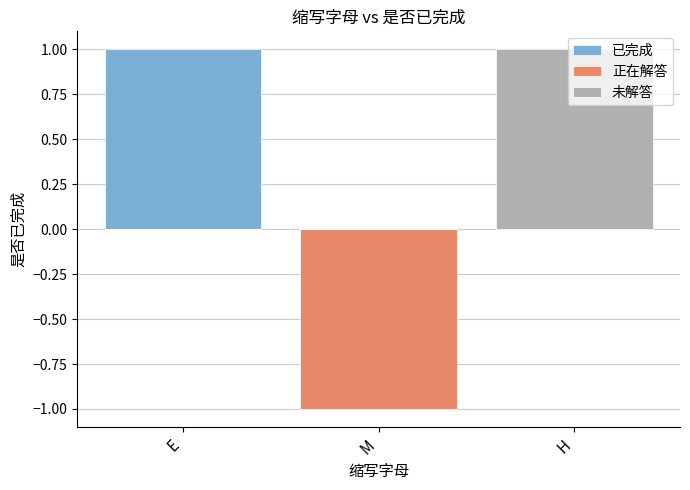

How many categories are shown in the chart?

3